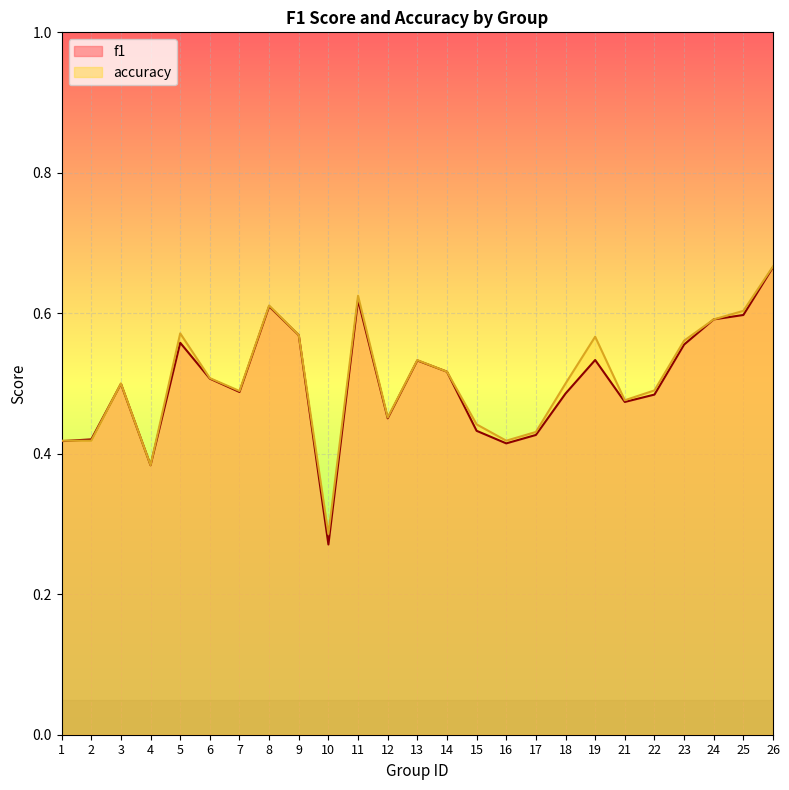

Which series has the largest range (max minus min)?

f1